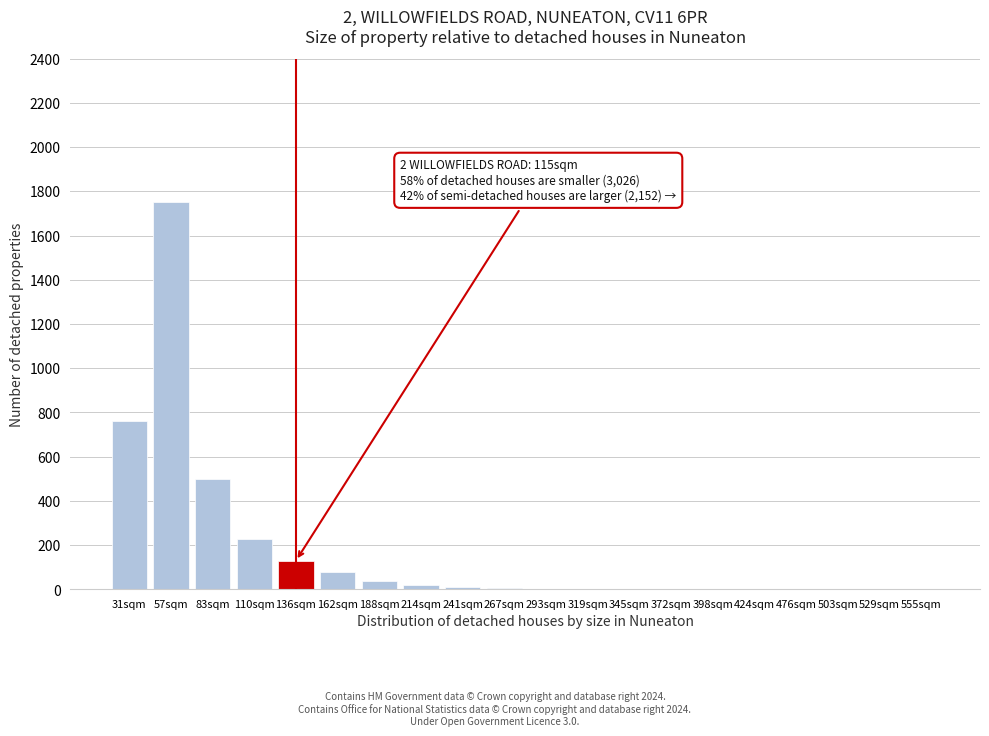

What is the greatest value displayed?

1750